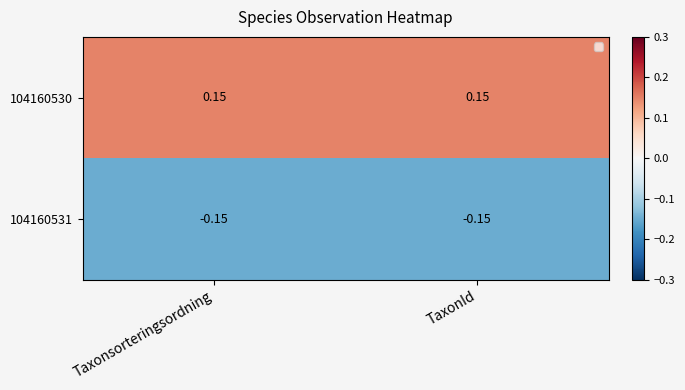

What is the minimum value shown in the chart?

-0.1